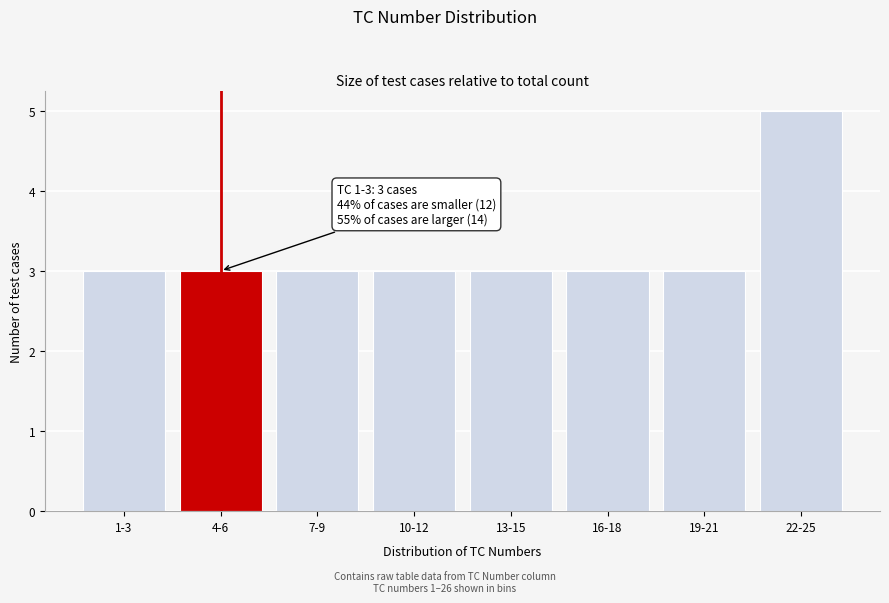

Reading right to left, what are all the values shown in this chart?

22-25=5	19-21=3	16-18=3	13-15=3	10-12=3	7-9=3	4-6=3	1-3=3